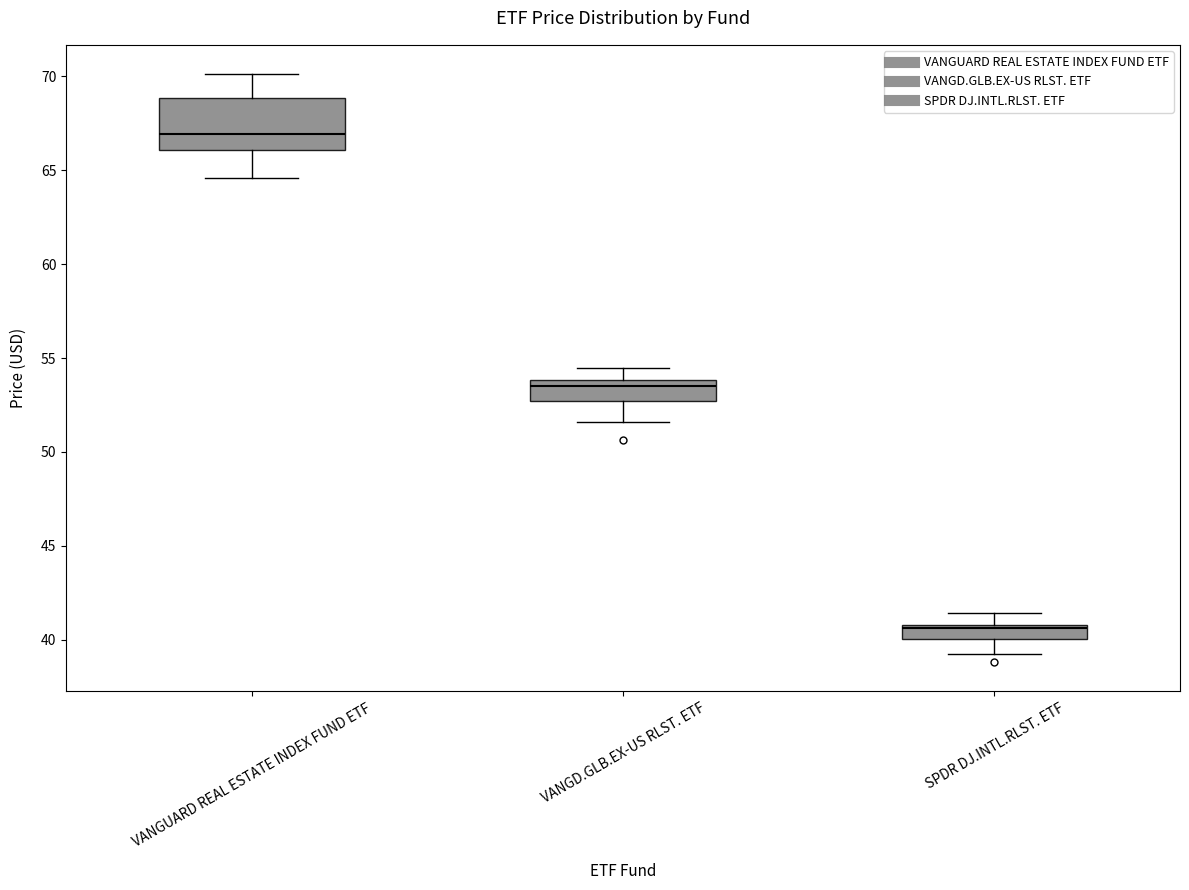

Reading left to right, transcribe this box plot: for each box, give where its median line is, the range the box spans, and where its two whiskers end, as read against the y-axis. The values are not printed on the chart, so give them approximately, as read against the axis.

VANGUARD REAL ESTATE INDEX FUND ETF: median 67.0, box 66.0 to 69.0, whiskers 64.5 to 70.0
VANGD.GLB.EX-US RLST. ETF: median 53.5, box 52.5 to 54.0, whiskers 51.5 to 54.5
SPDR DJ.INTL.RLST. ETF: median 40.5, box 40.0 to 41.0, whiskers 39.0 to 41.5